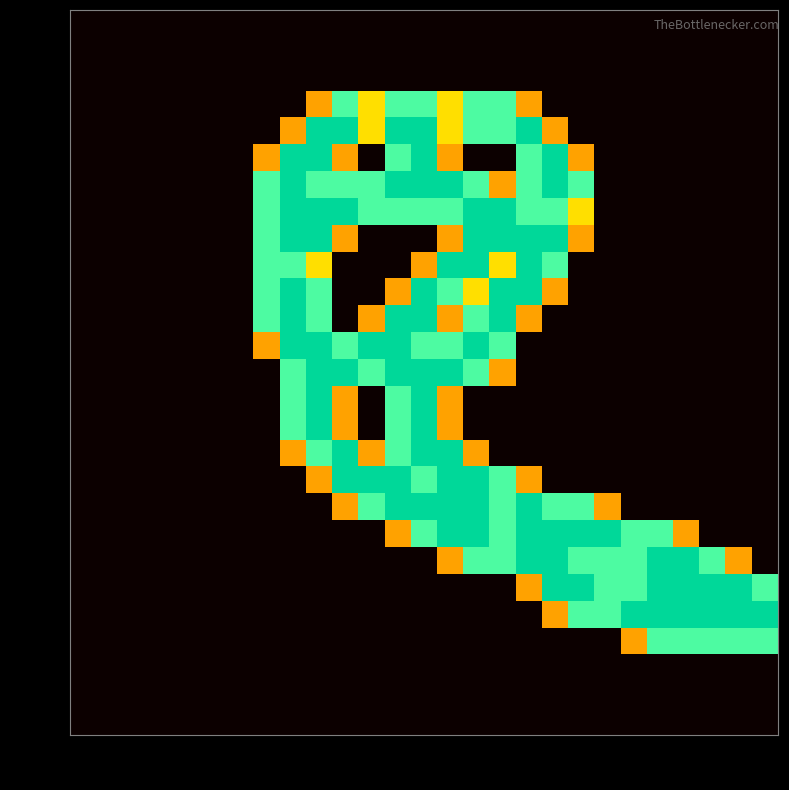

How many data points does each series have?

27